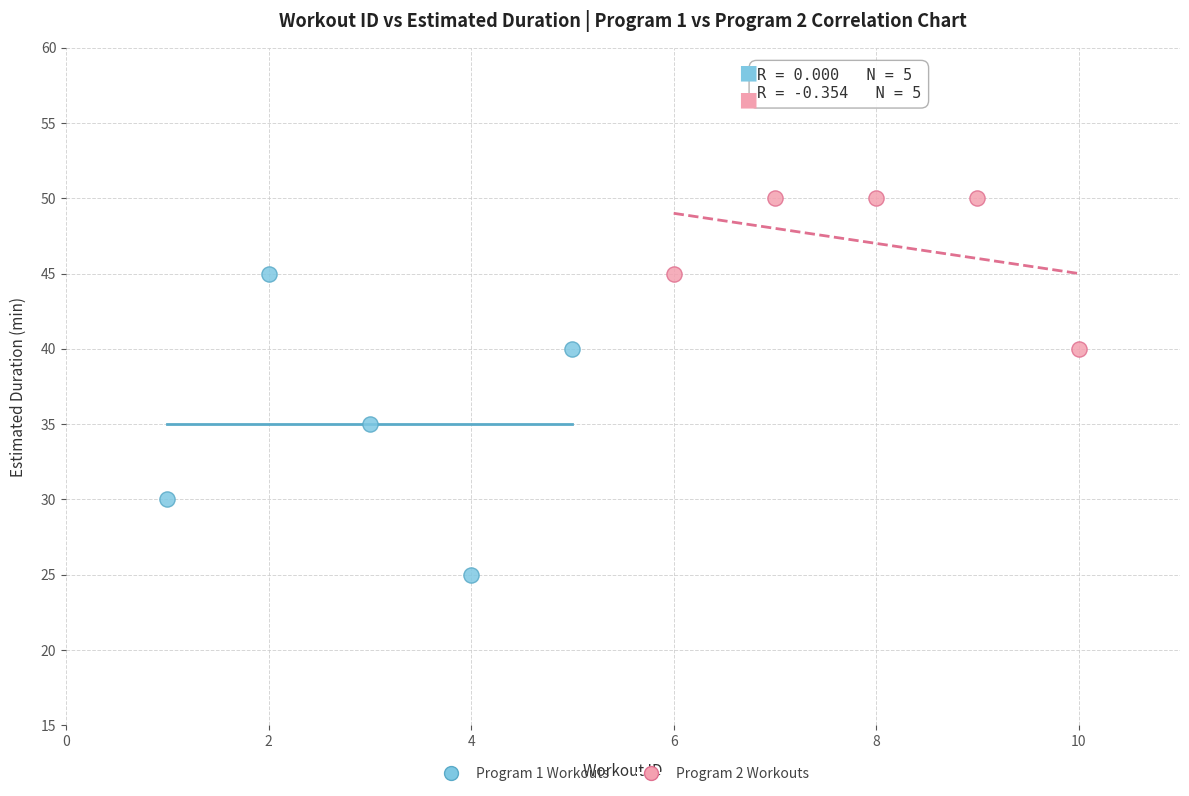

Which series contains the highest Y value?

Program 2 Workouts